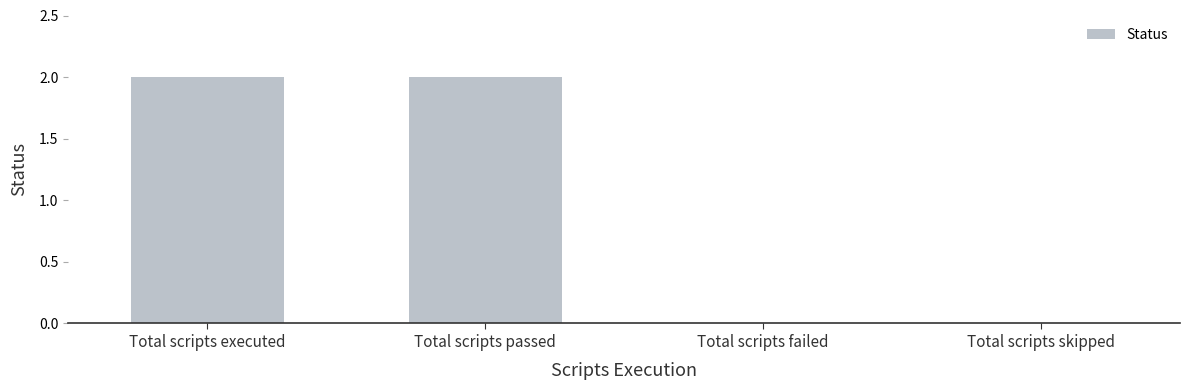

Is it true that the value at Total scripts passed is 1?

False